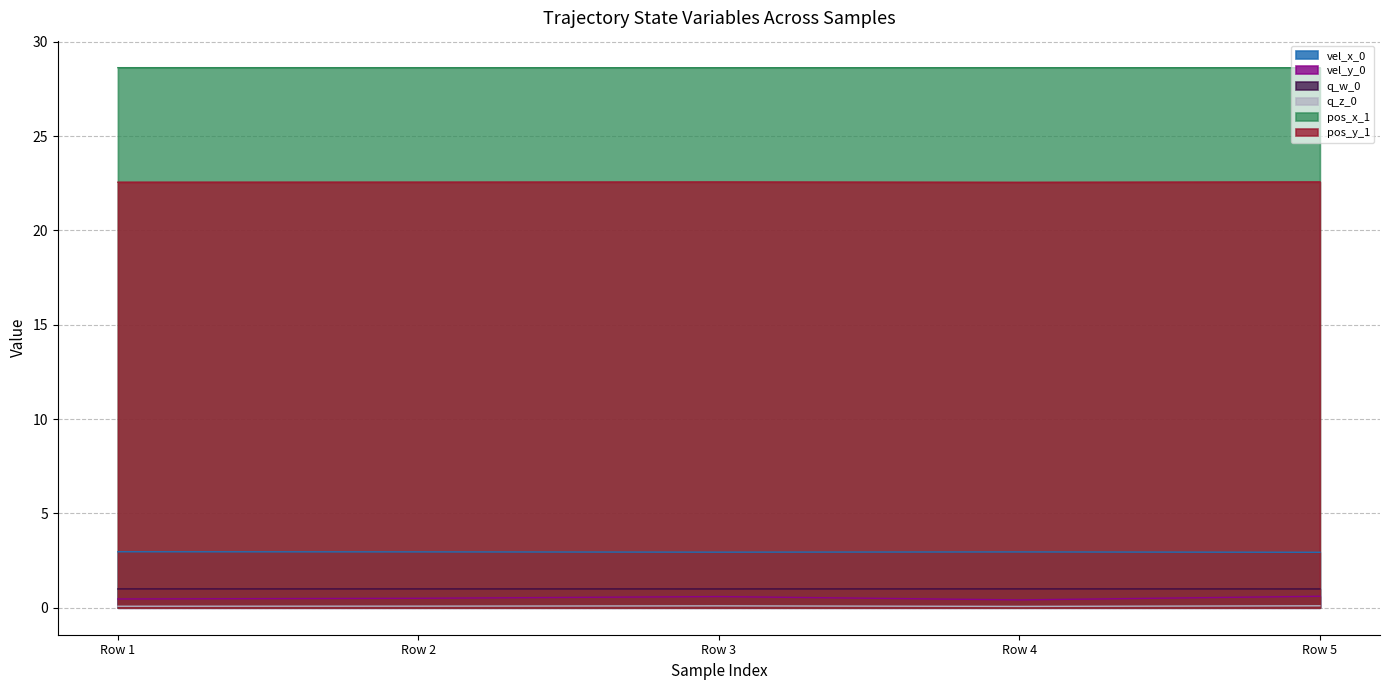

Rank the categories by pos_x_1 value from lowest to highest.

Row 5, Row 3, Row 4, Row 2, Row 1